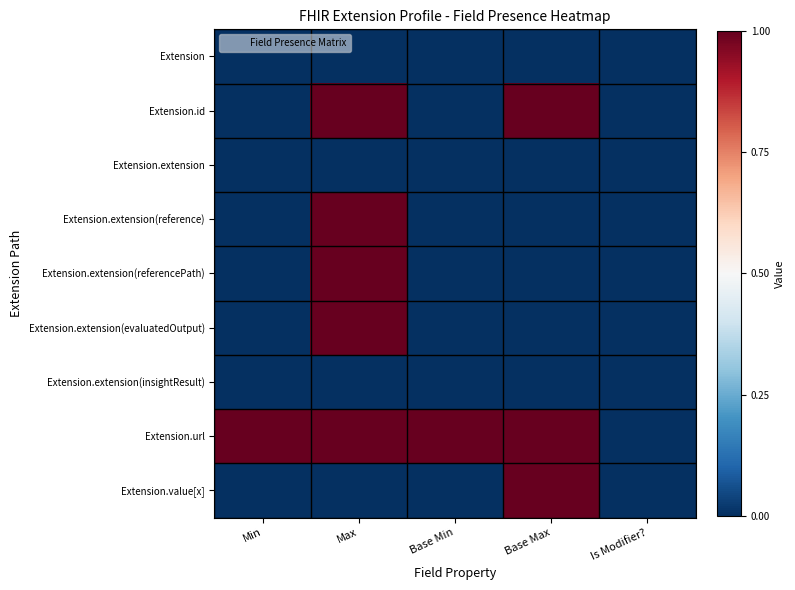

At which category does the chart reach its minimum across all series?

Min